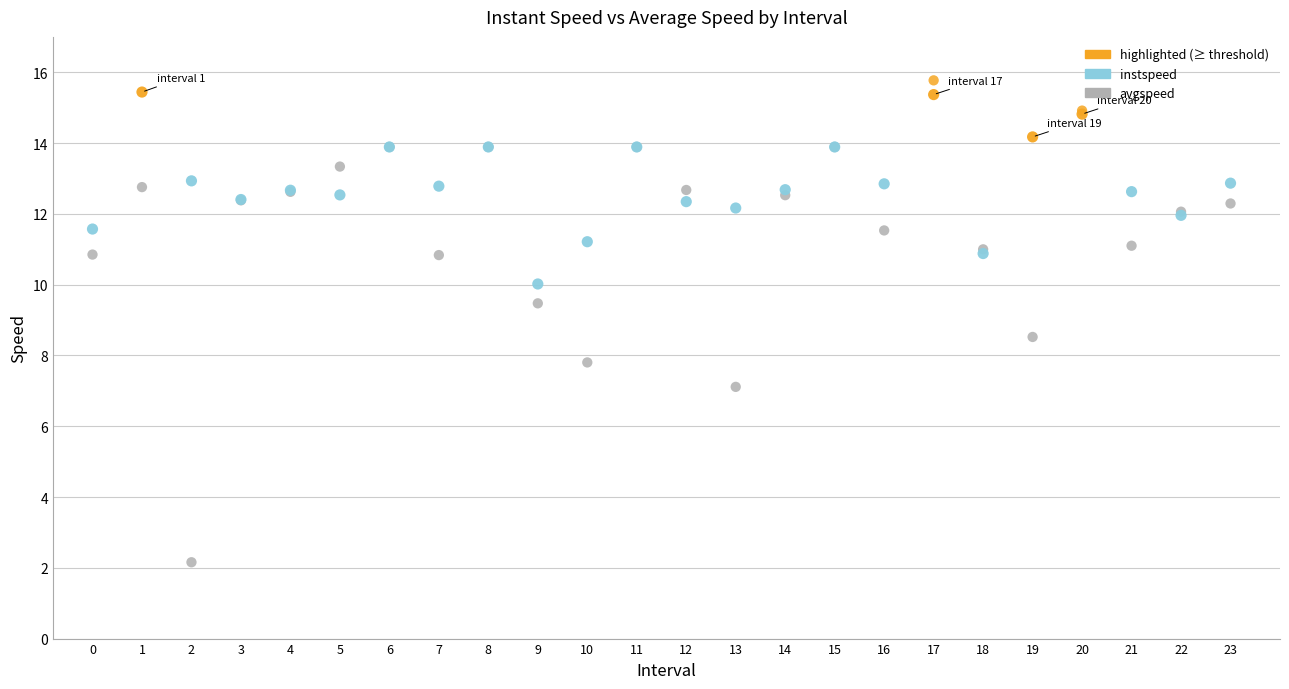

Which series has the widest spread of Y values?

avgspeed